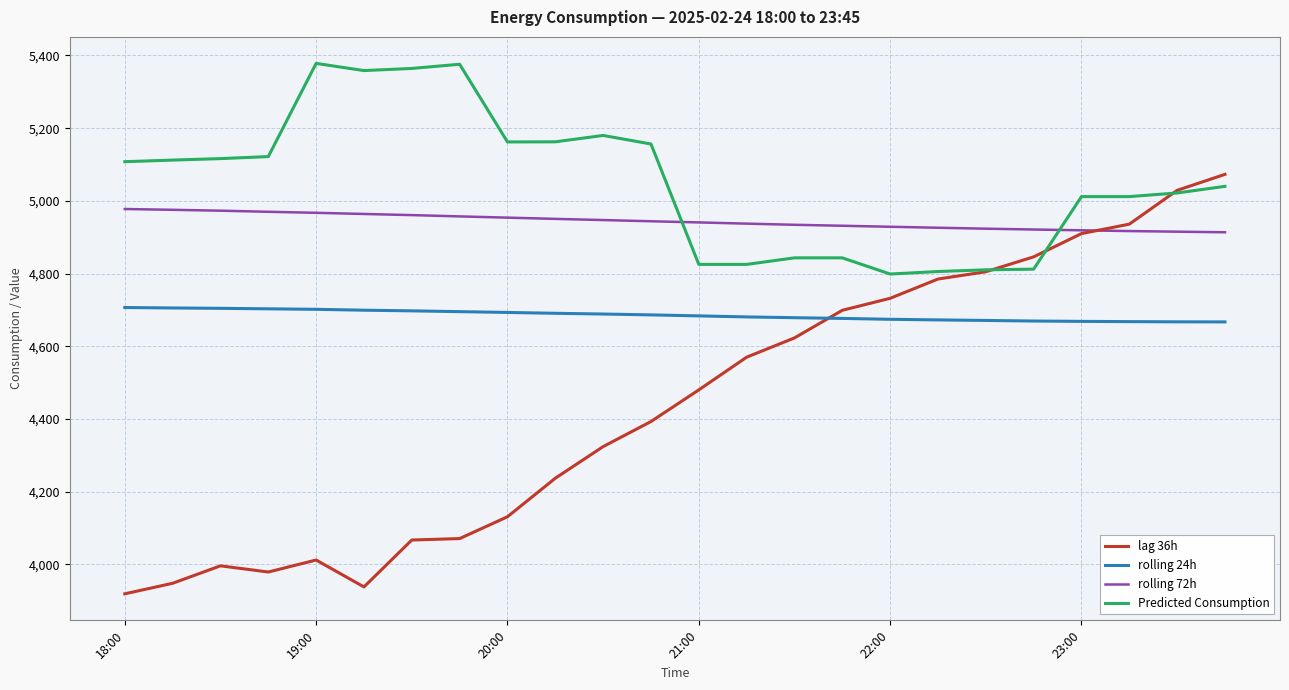

Which series has the widest spread of values?

lag 36h